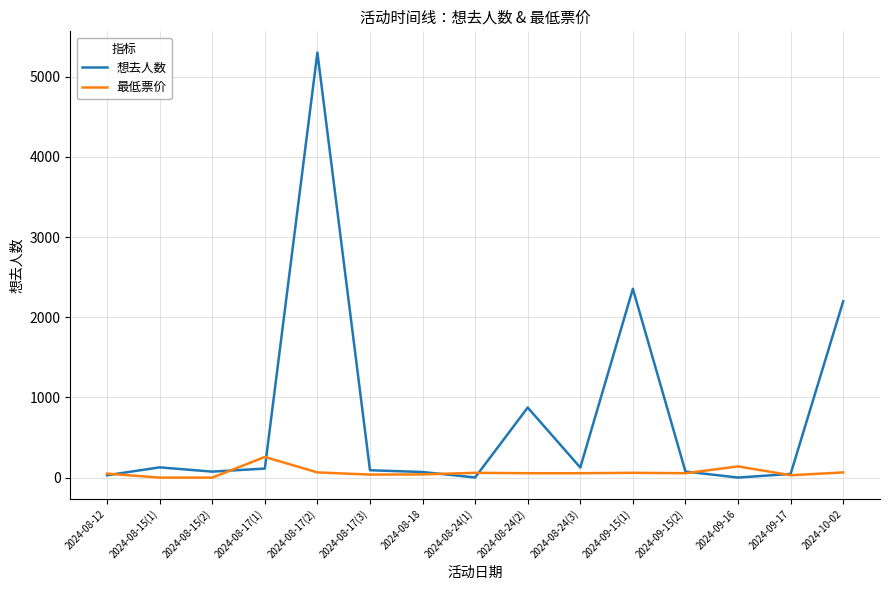

Which series has the widest spread of values?

想去人数